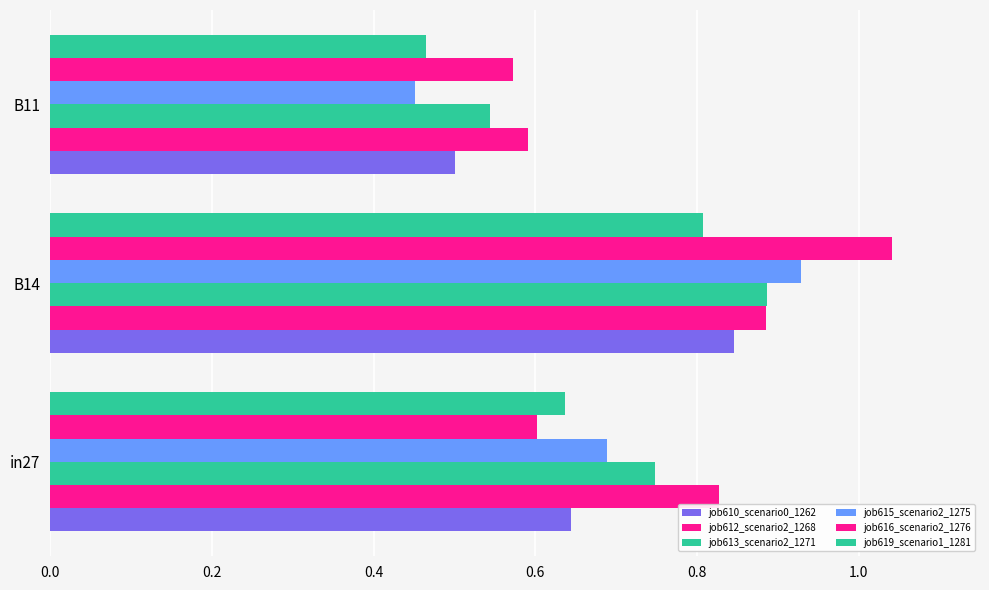

What is the value of the job613_scenario2_1271 bar at the 2nd from the left?

0.9